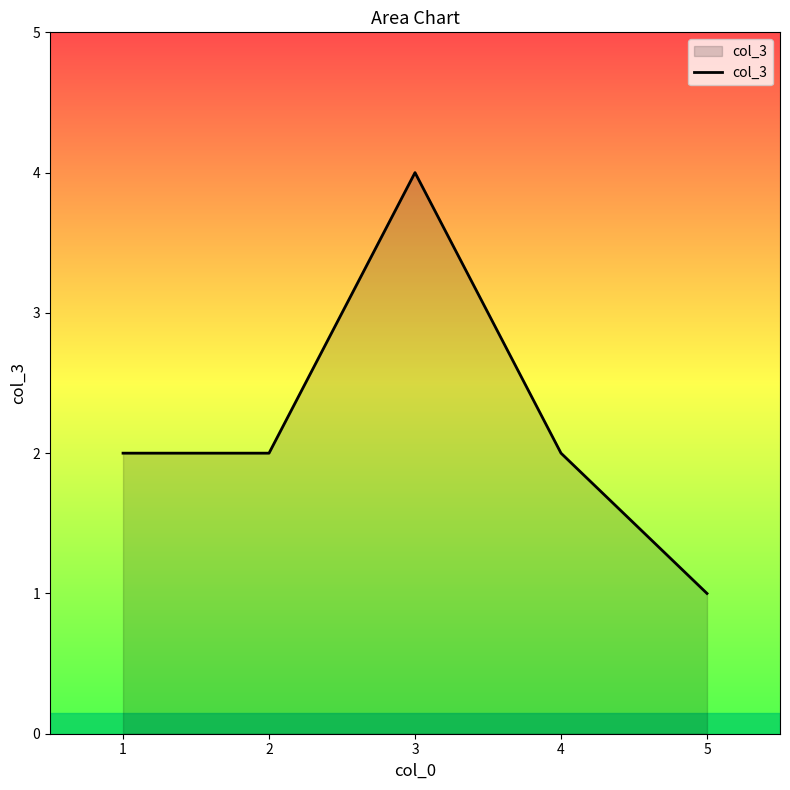

How many interior local peaks (higher than both neighbors) does the data have?

1